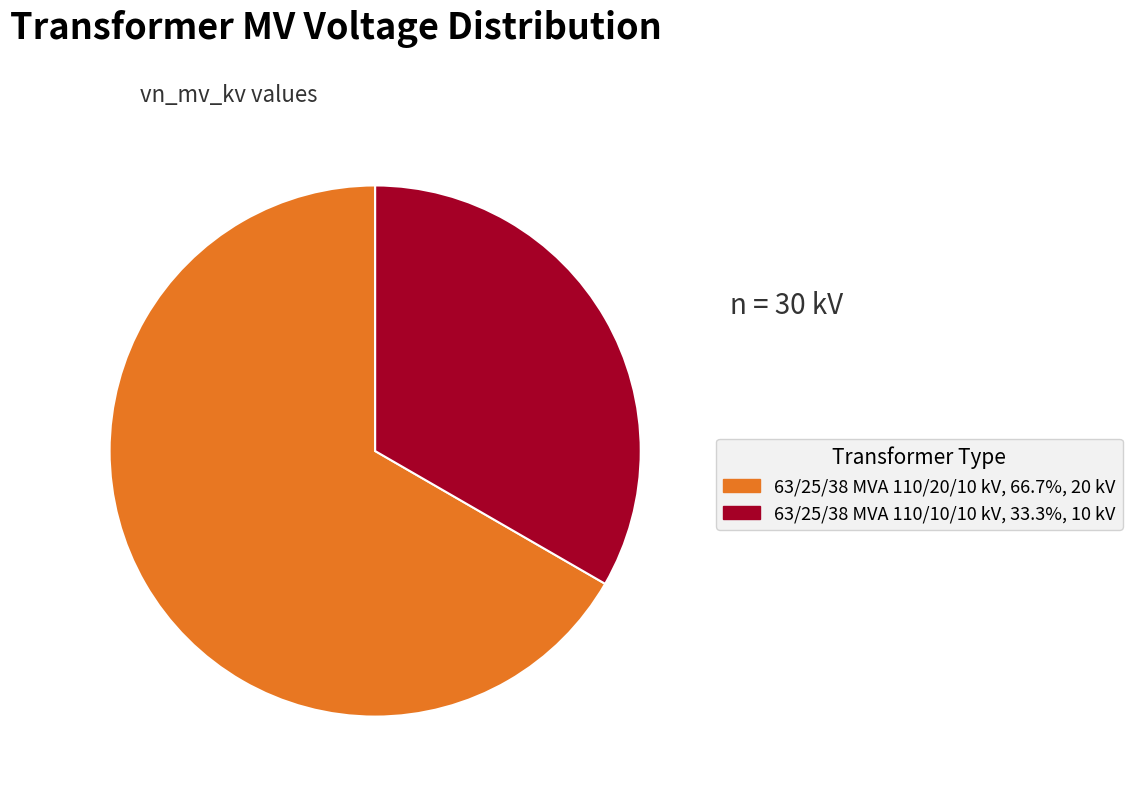

Do 63/25/38 MVA 110/20/10 kV and 63/25/38 MVA 110/10/10 kV together represent more than half of the pie?

Yes